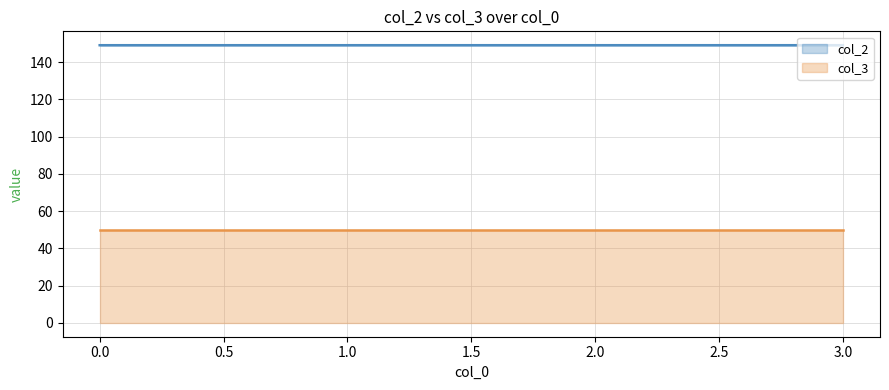

Does the chart display data point markers on the line(s)?

No